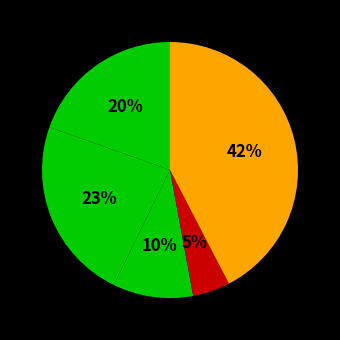

Count the number of slices in the pie.

5